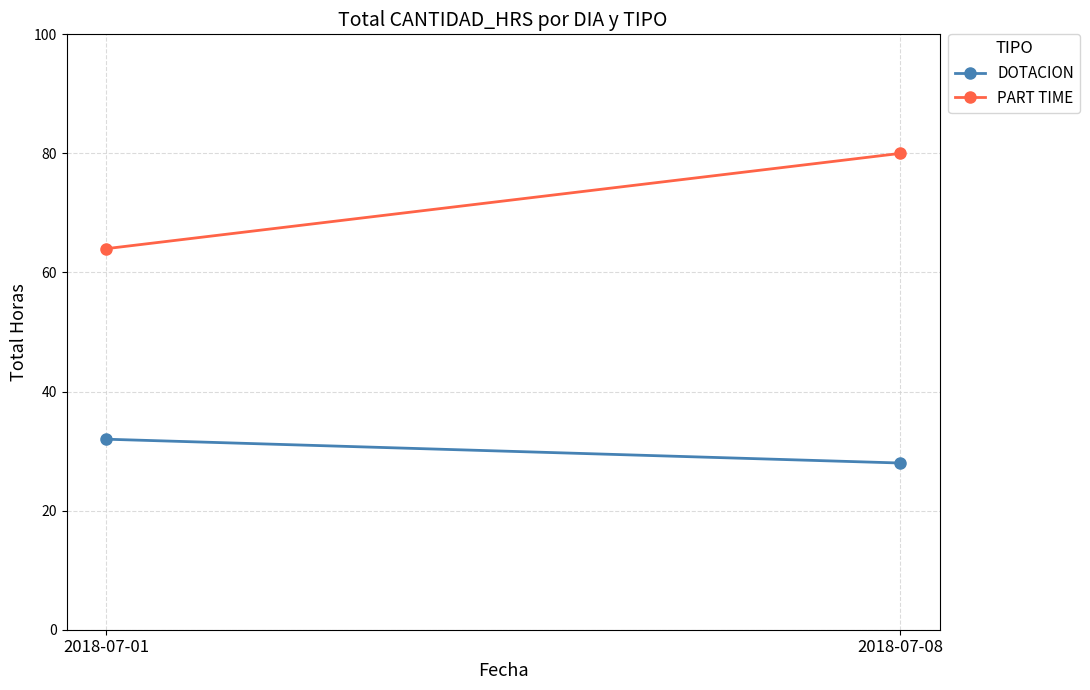

What is the average value of the PART TIME series?

72